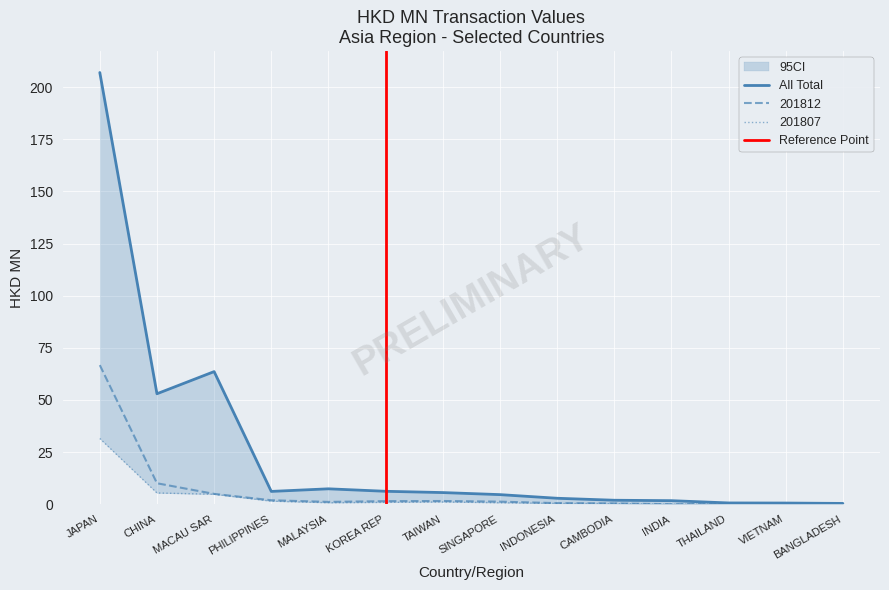

Which series has the largest total across all categories?

All